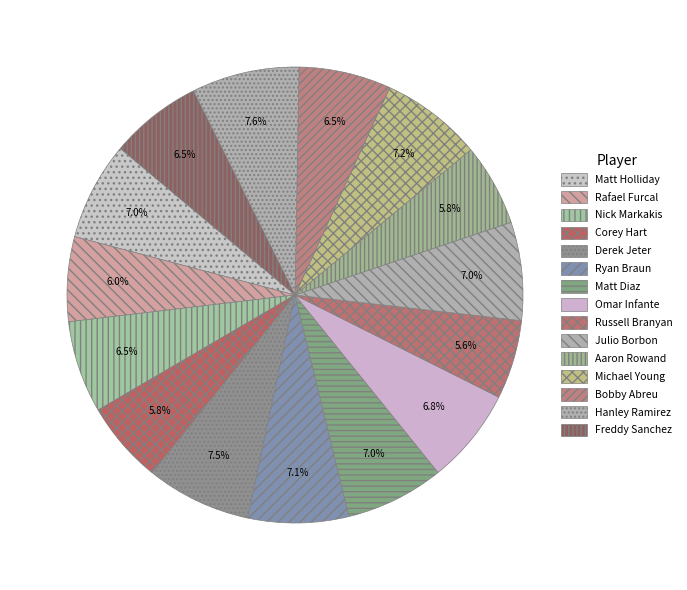

To the nearest percent, what is the average slice percentage?

7%